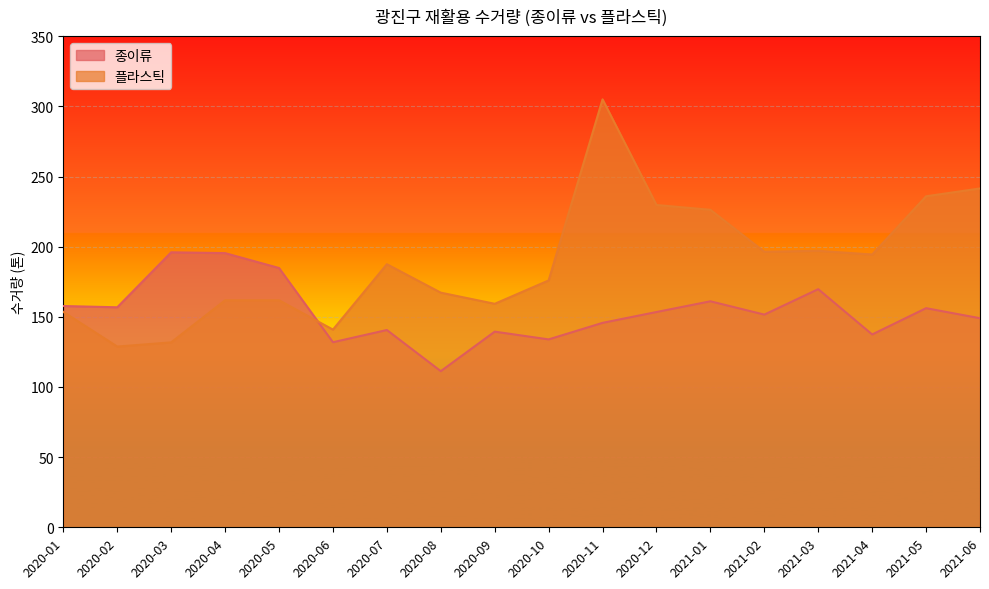

How many distinct data groups are displayed?

2